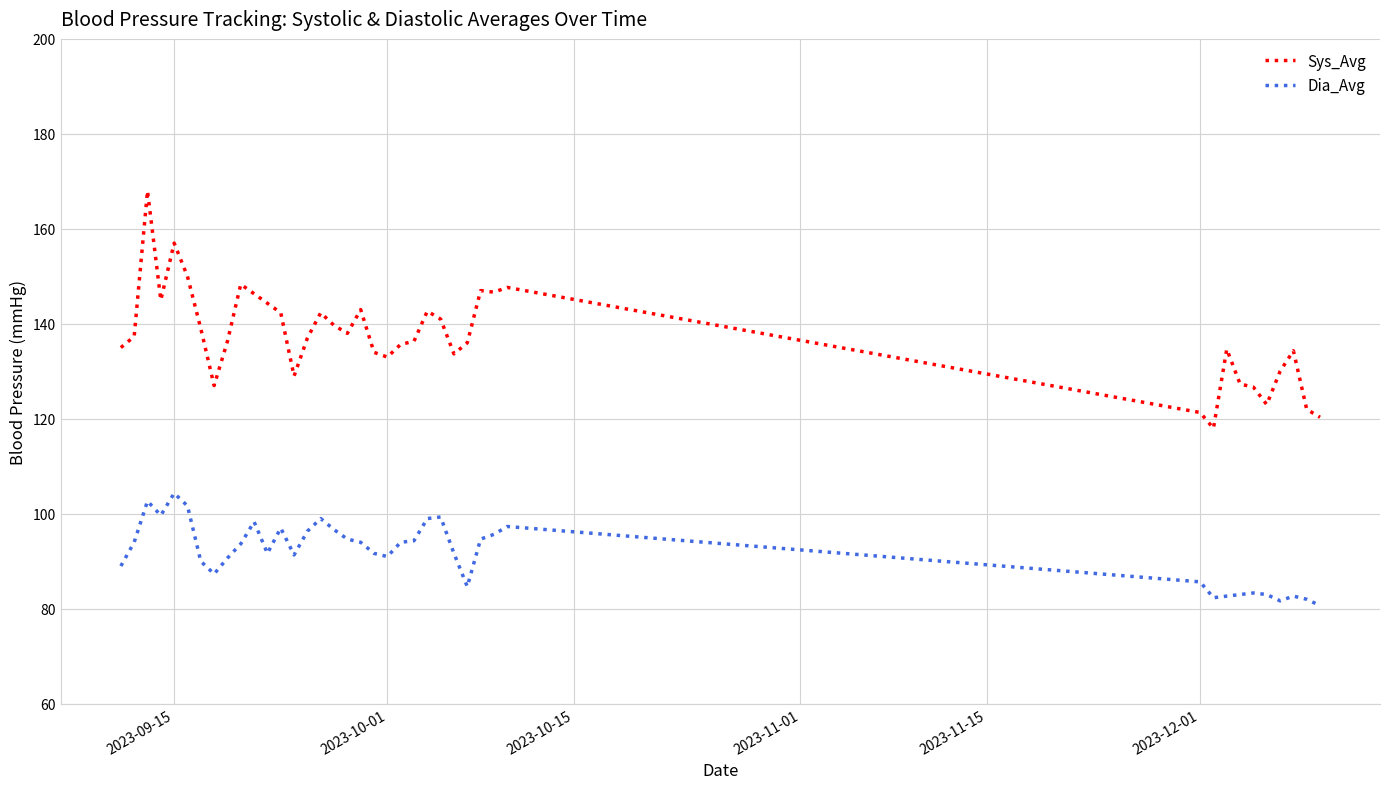

True or false: Sys_Avg and Dia_Avg cross at least once.

False